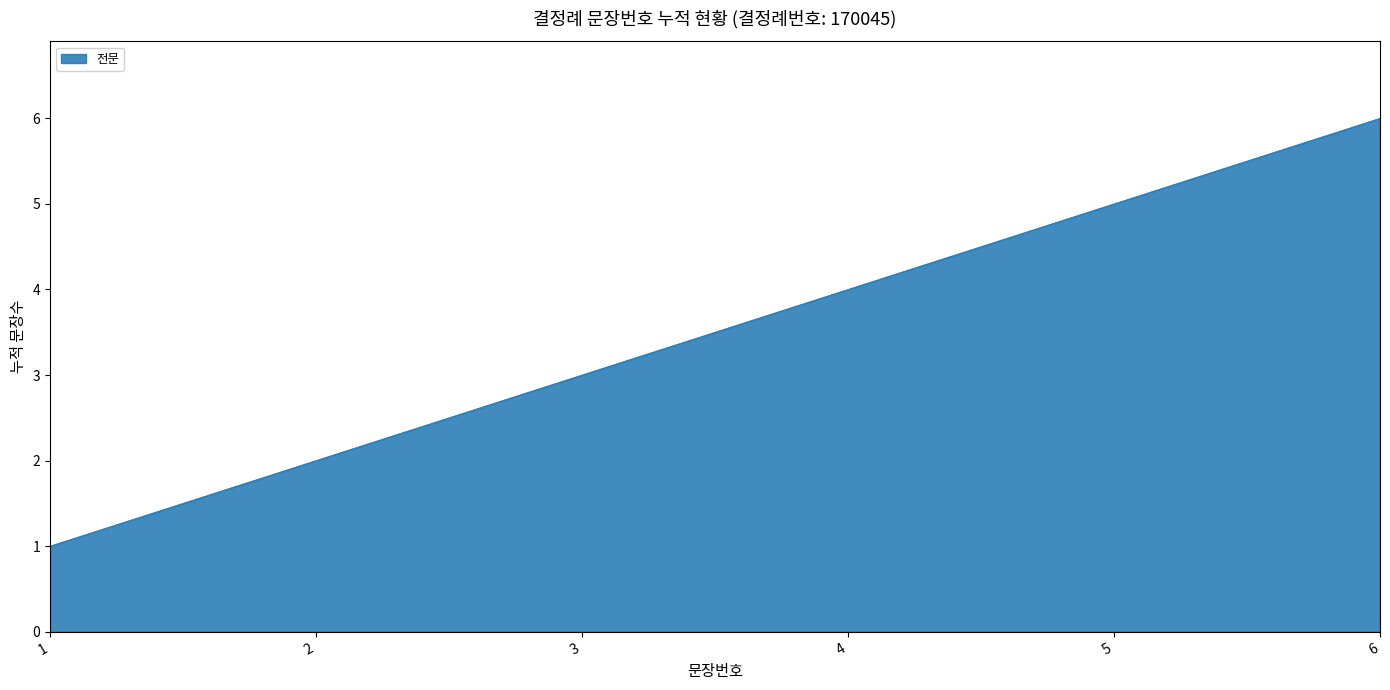

Does the chart display data point markers on the line(s)?

No